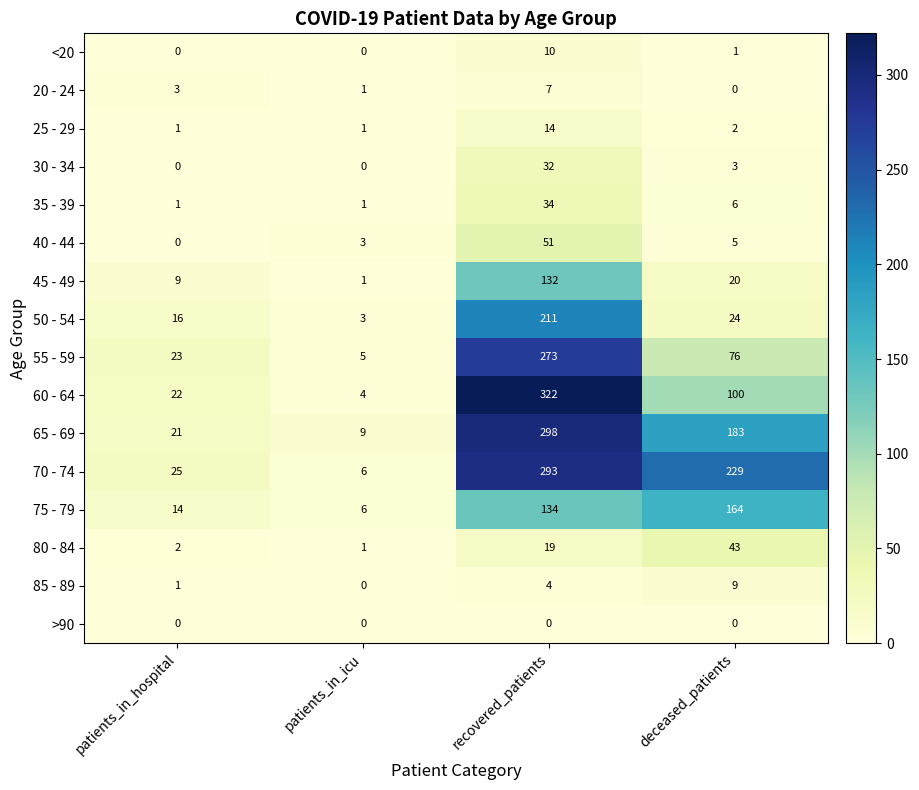

True or false: <20 has a value of -6 at patients_in_hospital.

False